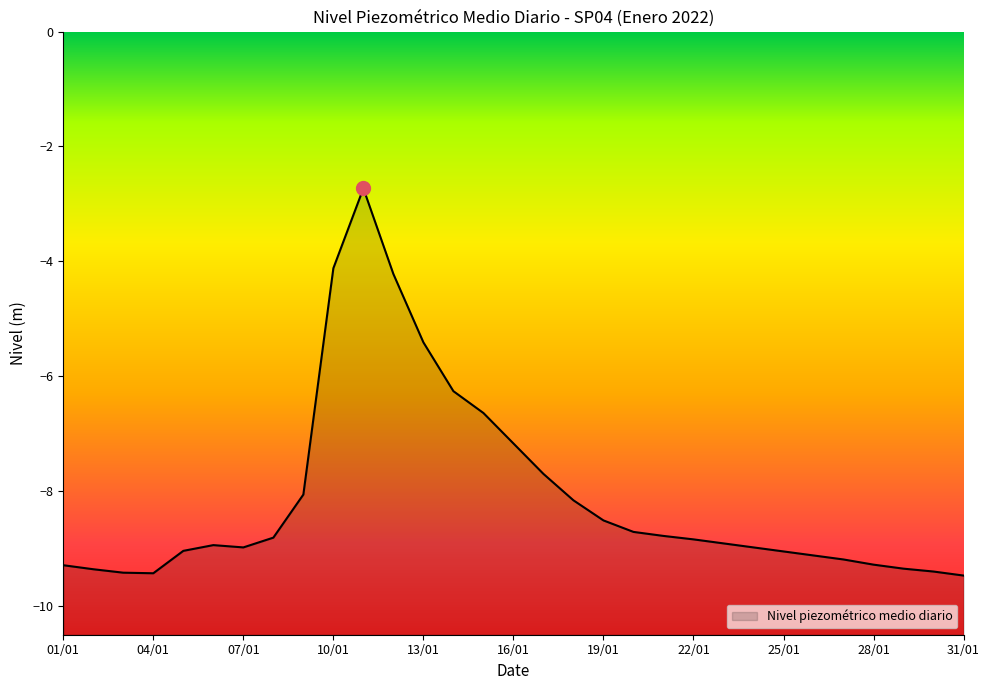

Is it true that the value at 25/01 is -9.1?

True